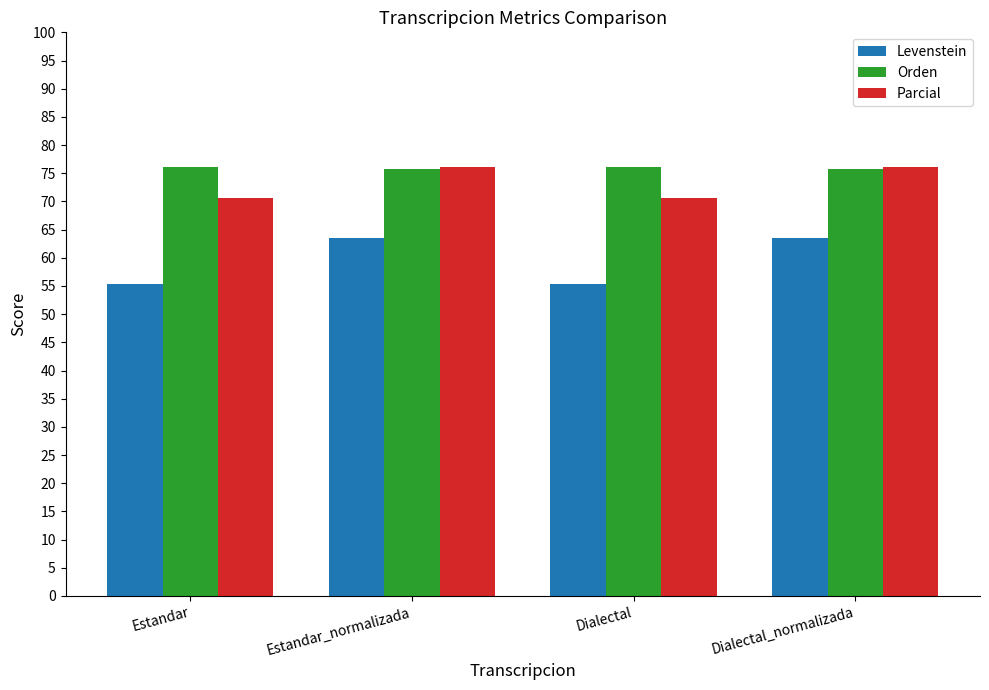

How many data points in Parcial are above 76?

2